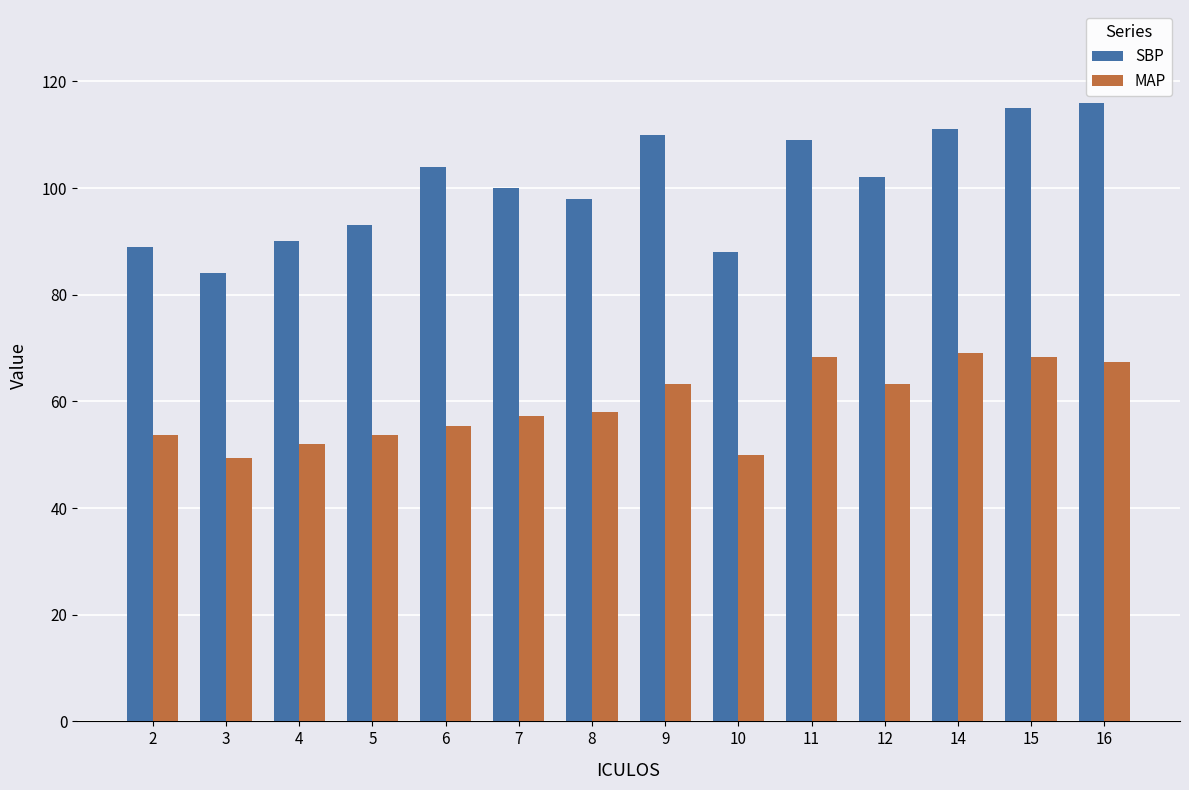

What is the average value of the SBP series?

100.6